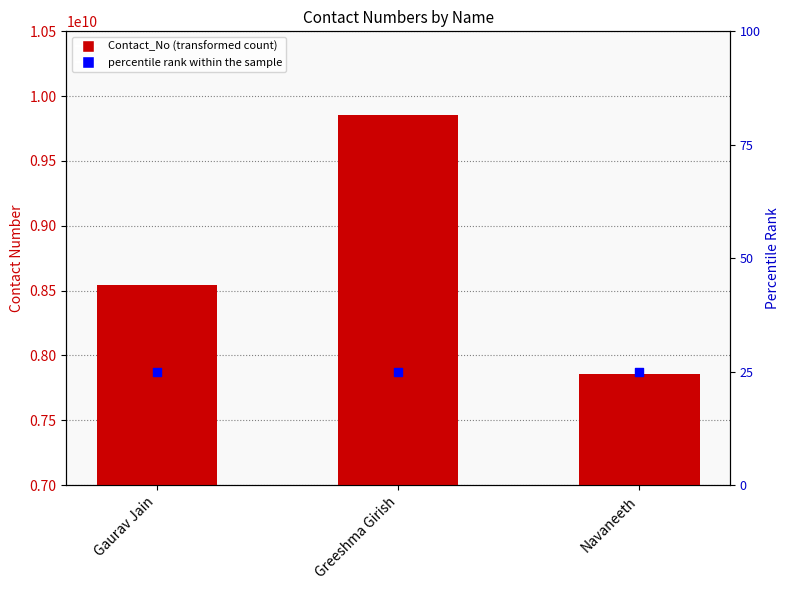

Which series reaches the maximum Y coordinate?

Contact_No